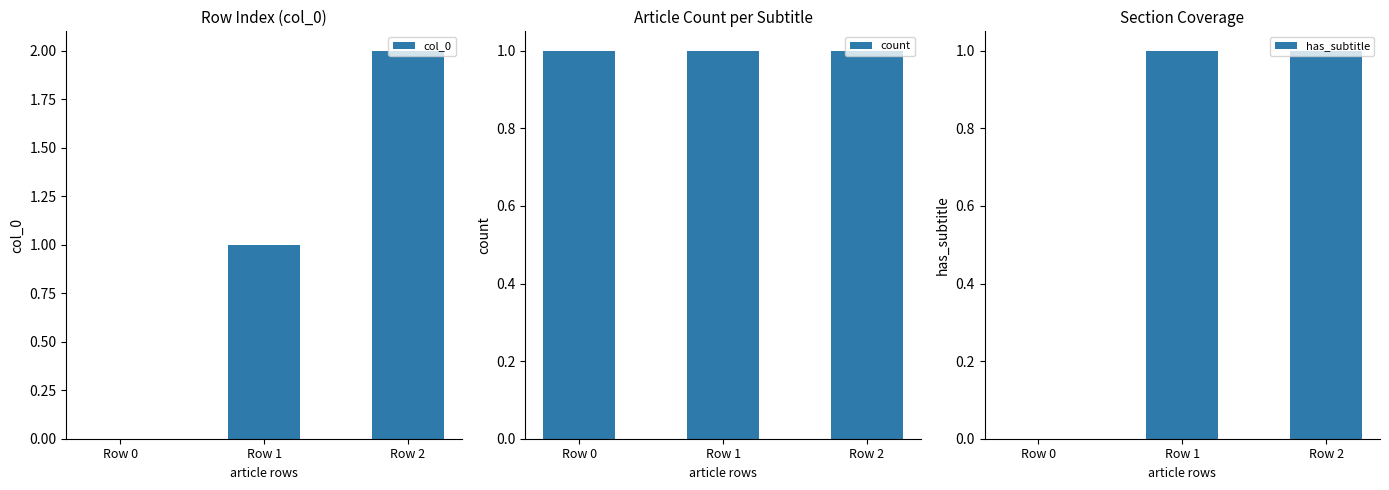

Reading left to right, list all the values displayed in this chart.

col_0: 0	1	2
count: 1	1	1
has_subtitle: 0	1	1